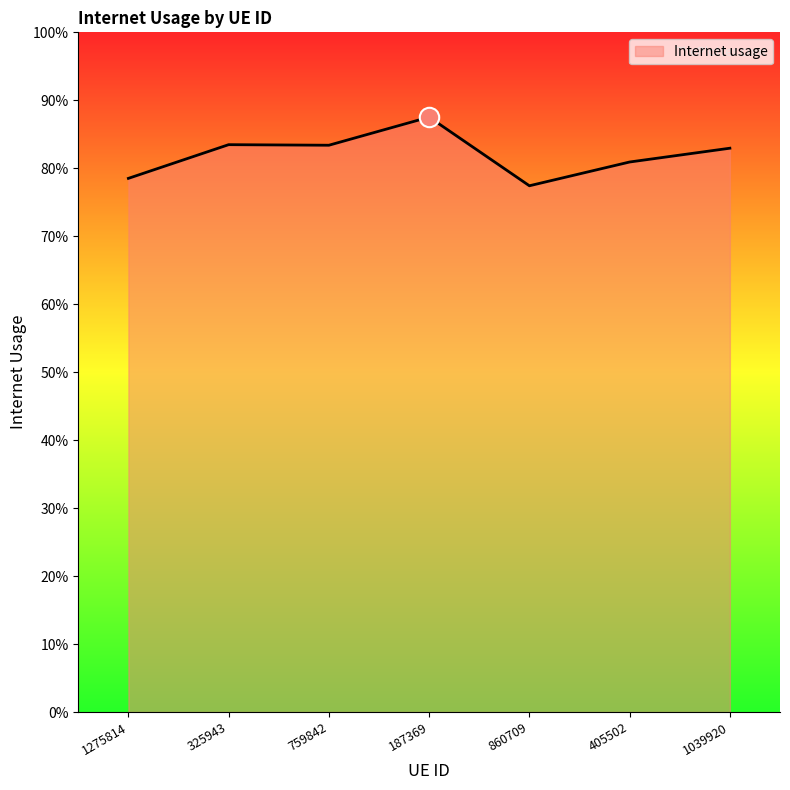

What is the label of the 4th point from the right?

187369